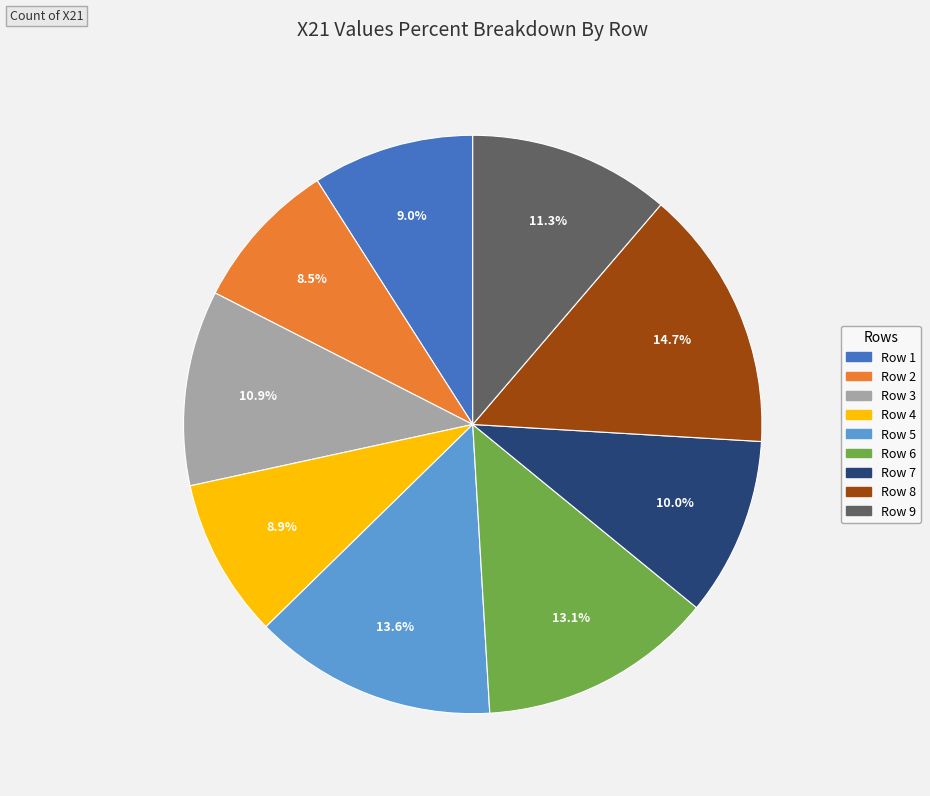

To the nearest percent, what is the average slice percentage?

11%